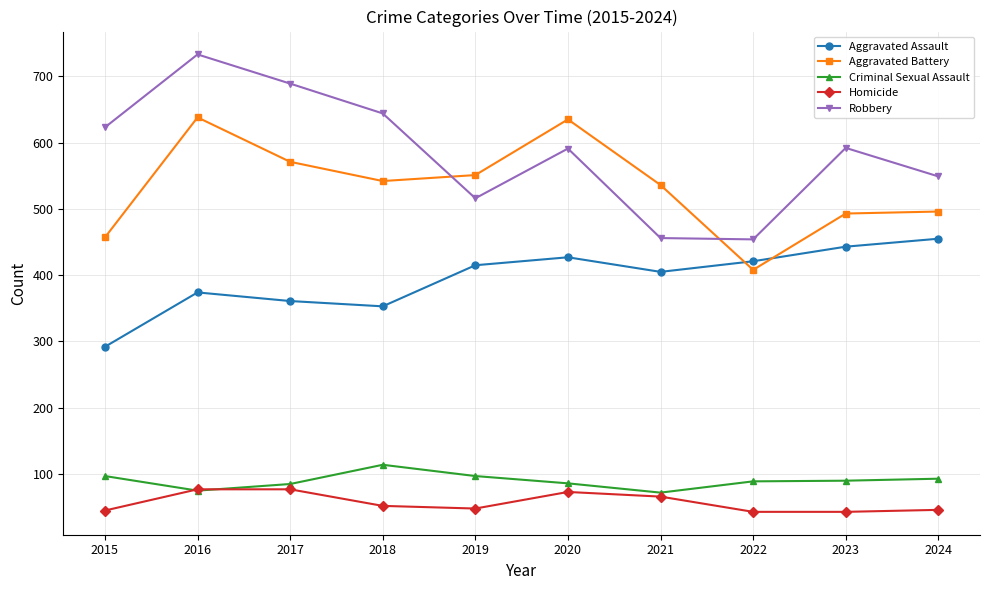

In Criminal Sexual Assault, how many points are lower than both neighbors (excluding endpoints)?

2